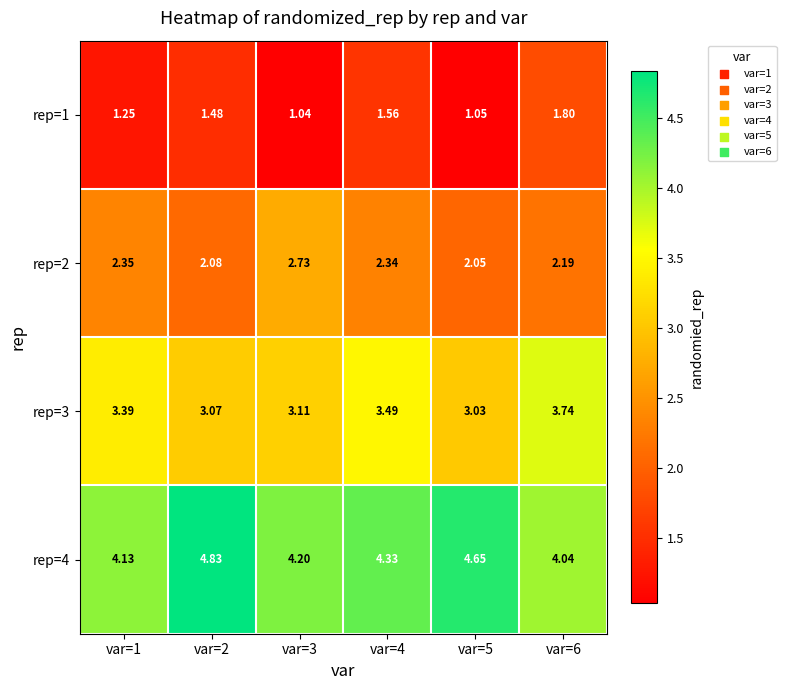

Reading left to right, list all the values displayed in this chart.

rep=1: var=1=1.2	var=2=1.5	var=3=1.0	var=4=1.6	var=5=1.1	var=6=1.8
rep=2: var=1=2.4	var=2=2.1	var=3=2.7	var=4=2.3	var=5=2.0	var=6=2.2
rep=3: var=1=3.4	var=2=3.1	var=3=3.1	var=4=3.5	var=5=3.0	var=6=3.7
rep=4: var=1=4.1	var=2=4.8	var=3=4.2	var=4=4.3	var=5=4.7	var=6=4.0